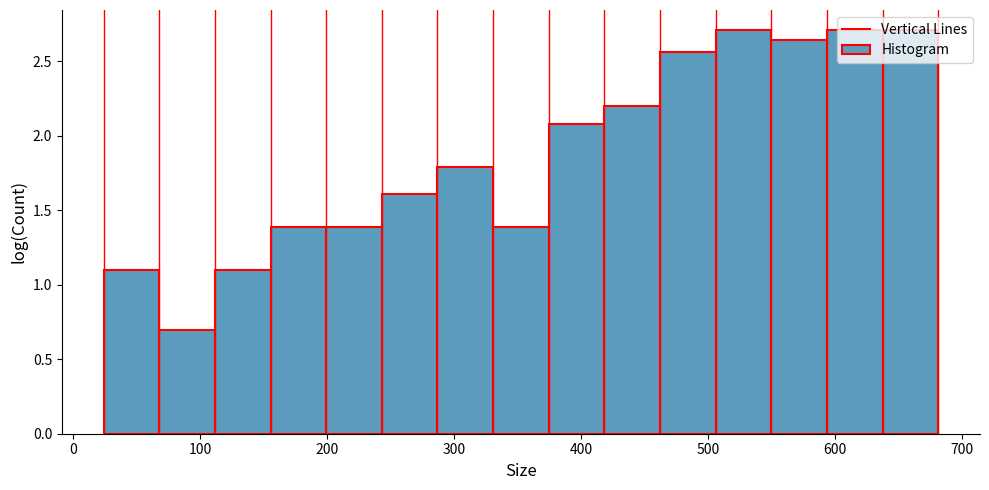

Reading left to right, list every bar in this chart as the range it spans on the x-axis followed by its height. Neither the bar edges nor the heights are printed on the chart, so give them approximately, as read against the axes.

20 to 70: 1.10
70 to 110: 0.70
110 to 160: 1.10
160 to 200: 1.40
200 to 240: 1.40
240 to 290: 1.60
290 to 330: 1.80
330 to 370: 1.40
370 to 420: 2.10
420 to 460: 2.20
460 to 510: 2.55
510 to 550: 2.70
550 to 590: 2.65
590 to 640: 2.70
640 to 680: 2.70